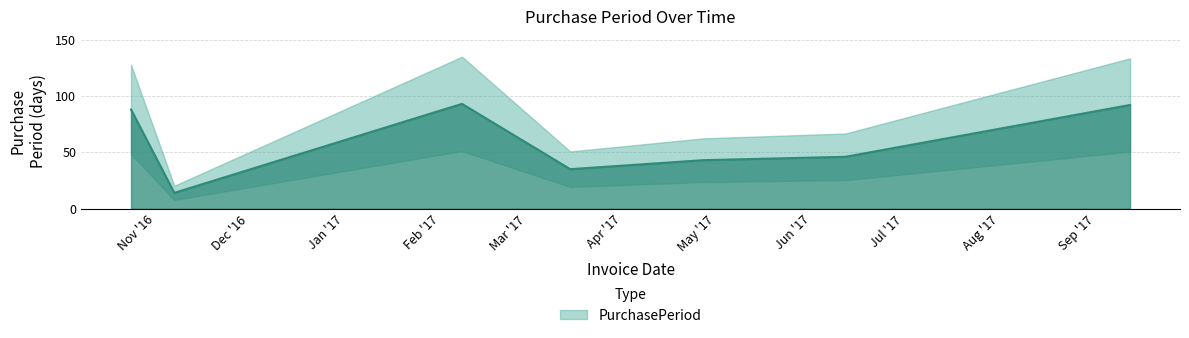

List the labels in order of value, smallest first.

2016-11-07, 2017-03-15, 2017-04-27, 2017-06-12, 2016-10-24, 2017-09-12, 2017-02-08